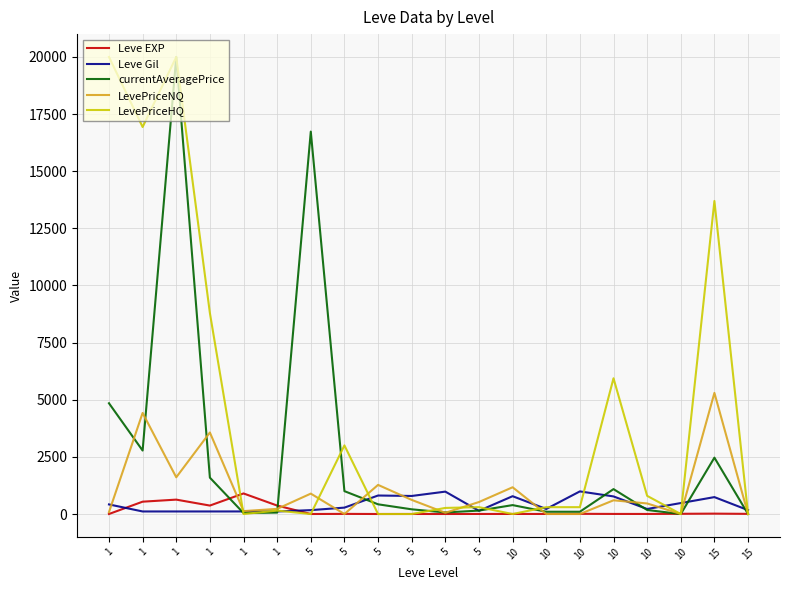

The value of currentAveragePrice at 1 is 20000.0. True or false?

True